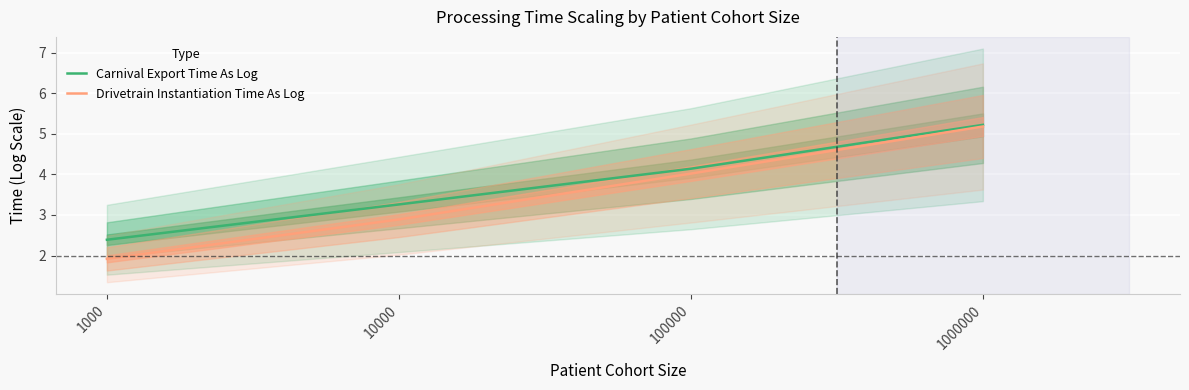

How many lines are shown in the chart?

2